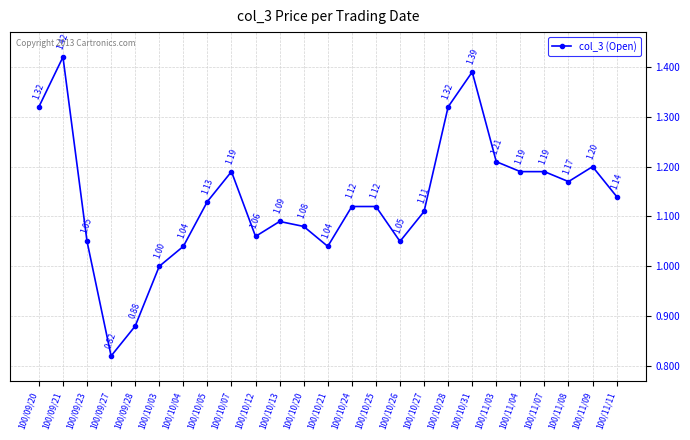

What is the label of the 1st point from the left?

100/09/20